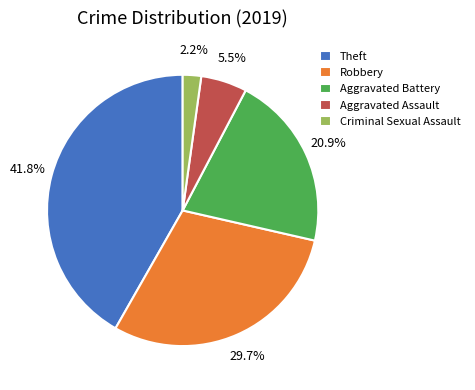

Approximately how many times larger is the value at Theft compared to Aggravated Assault?

7.6